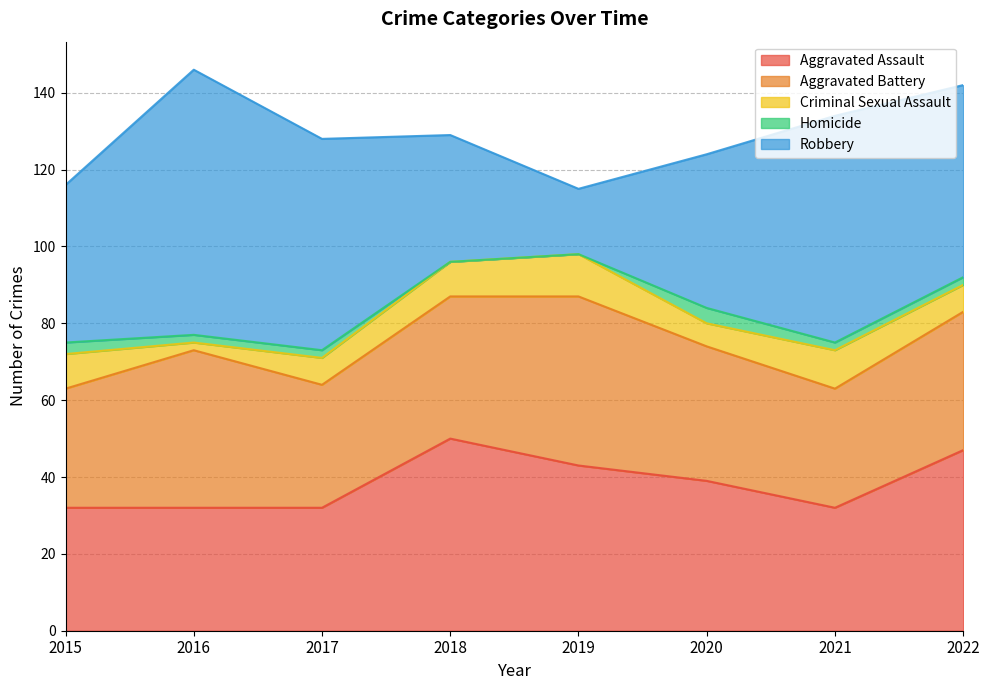

Between 2017 and 2018, which series saw the biggest shift?

Robbery